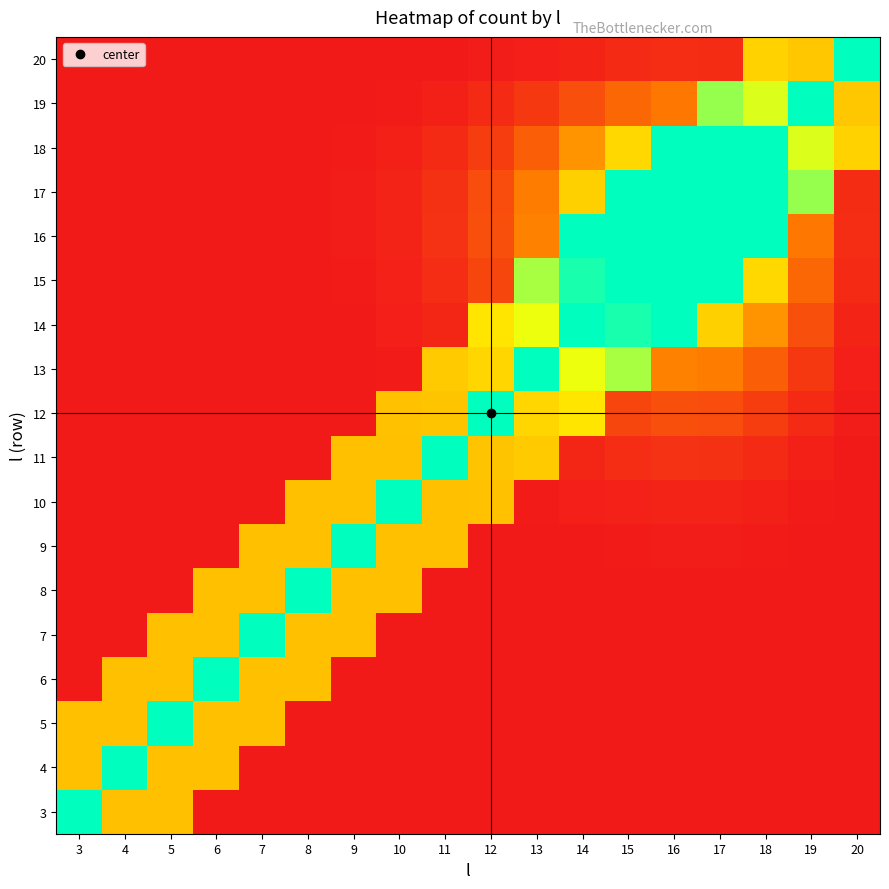

At how many categories does at least one series exceed 0?

18